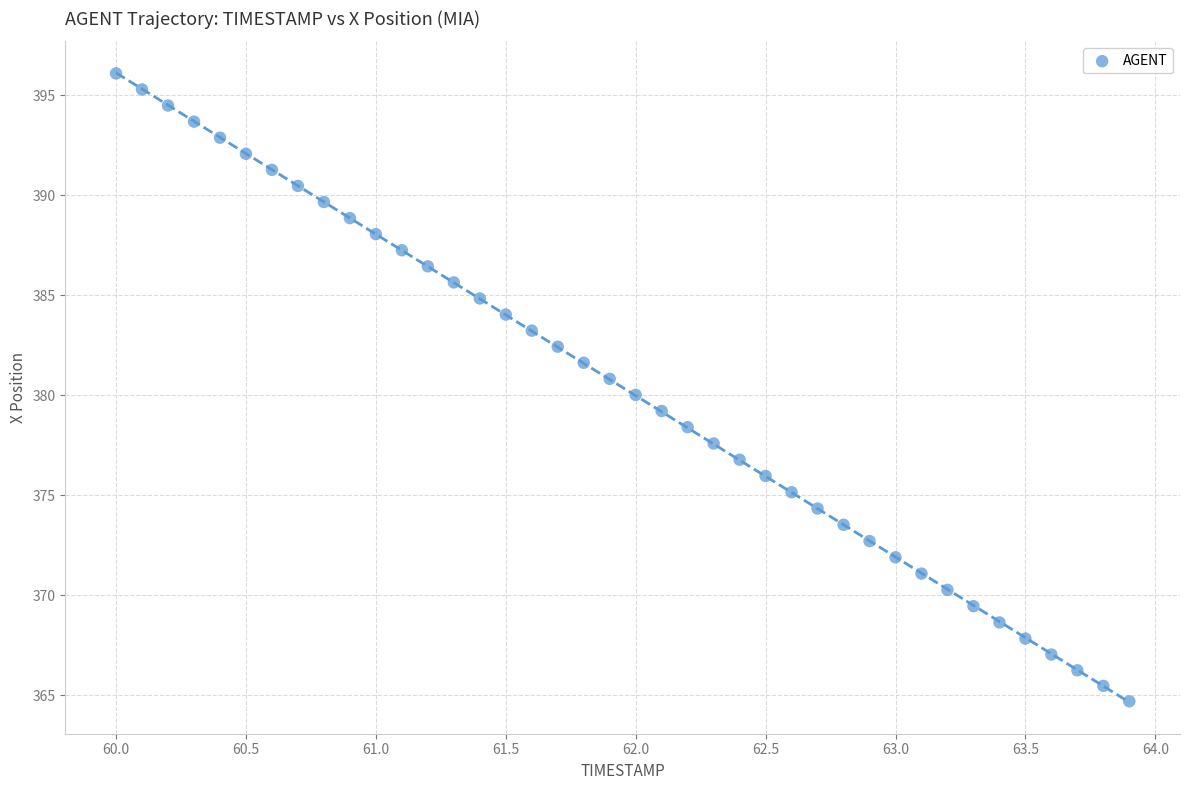

What is the range of Y values (max minus min)?

31.4